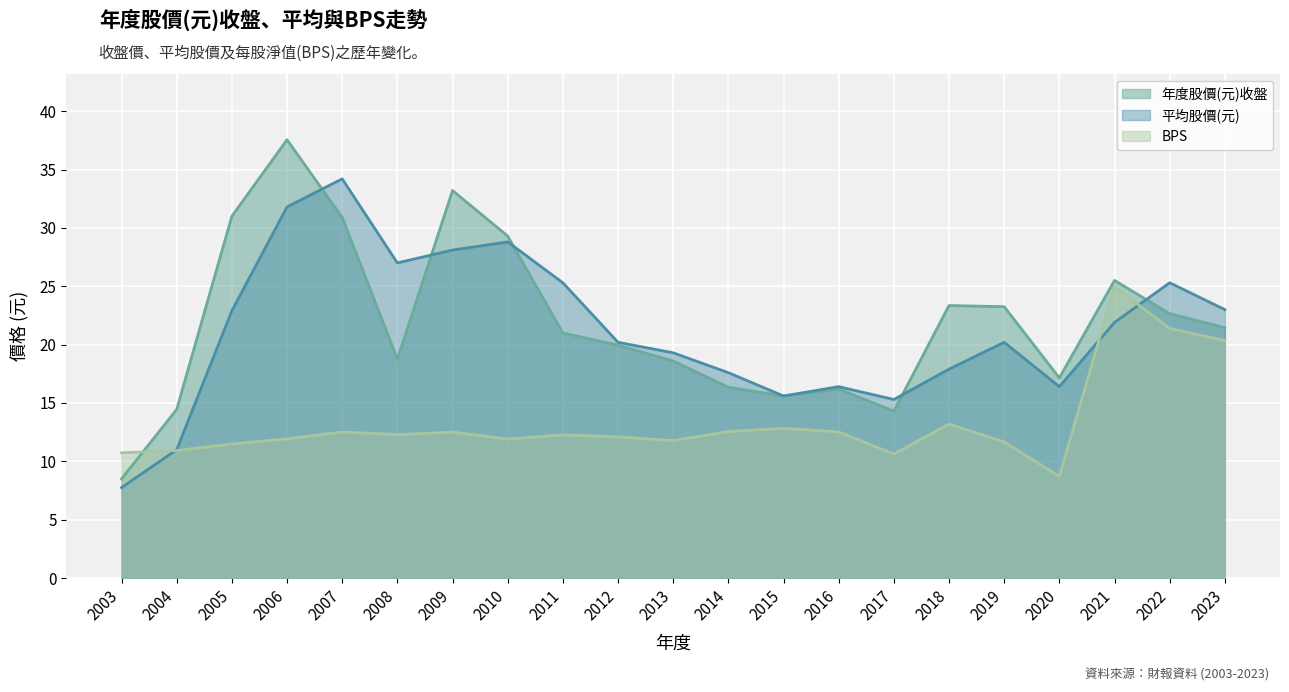

List the labels in order of 年度股價(元)收盤 value, largest first.

2006, 2009, 2005, 2007, 2010, 2021, 2018, 2019, 2022, 2023, 2011, 2012, 2008, 2013, 2020, 2014, 2016, 2015, 2004, 2017, 2003